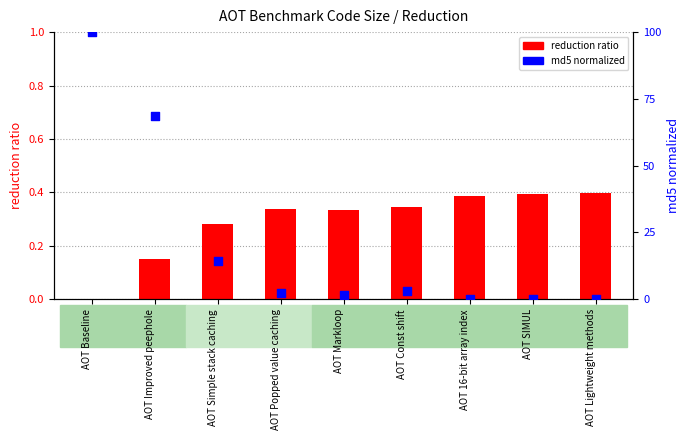

Which series has the largest total across all categories?

reduction ratio